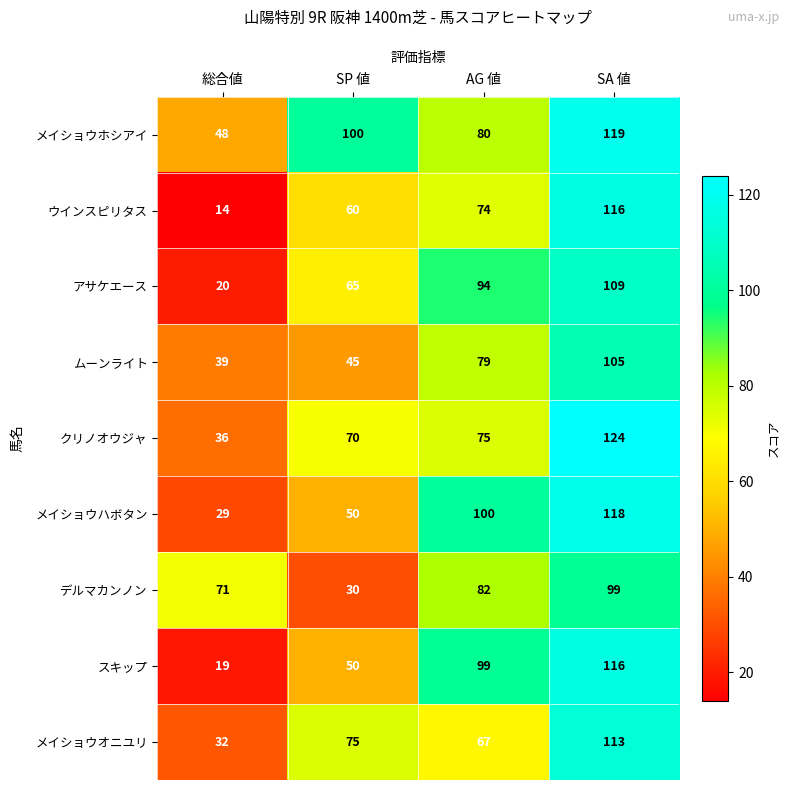

What is the sum of all スキップ values?

284